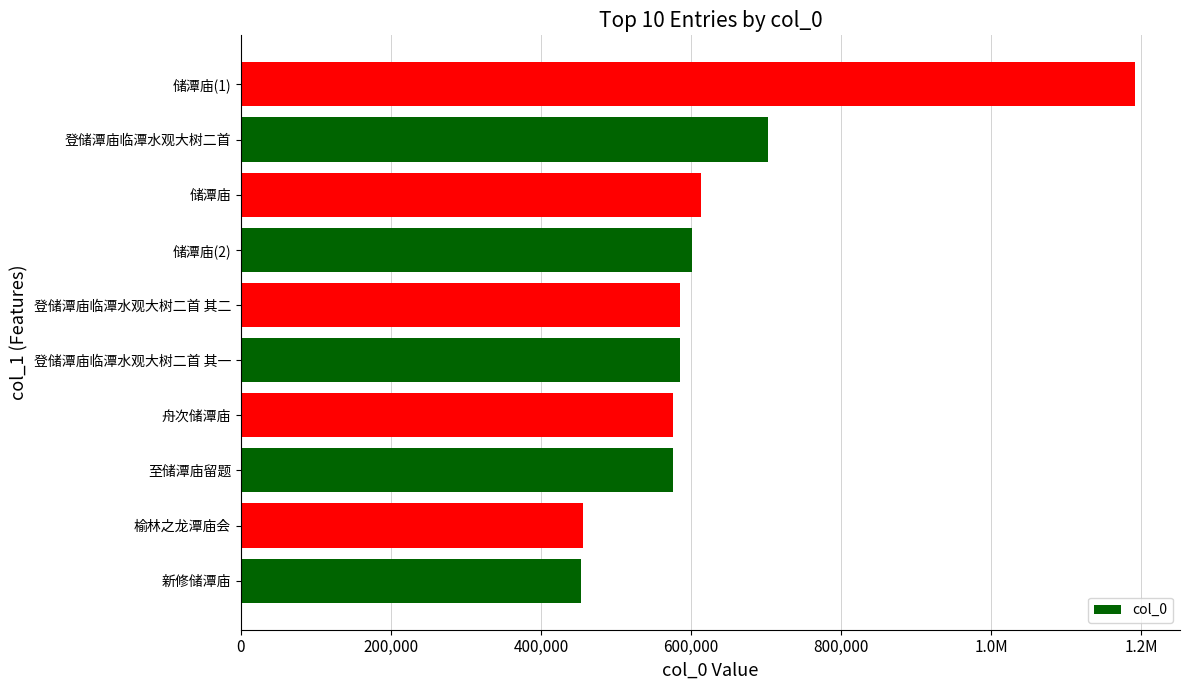

Does the chart contain any negative values?

No